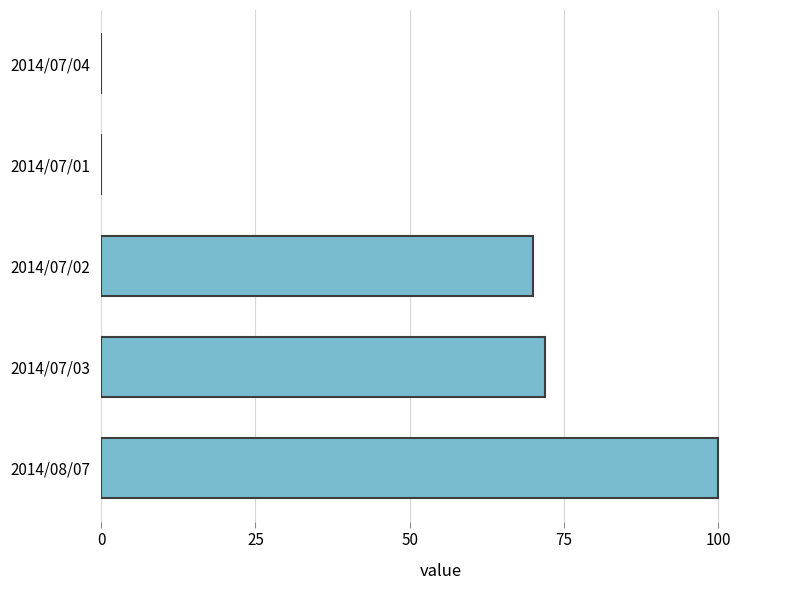

True or false: the data shows 0 at 2014/07/04.

True